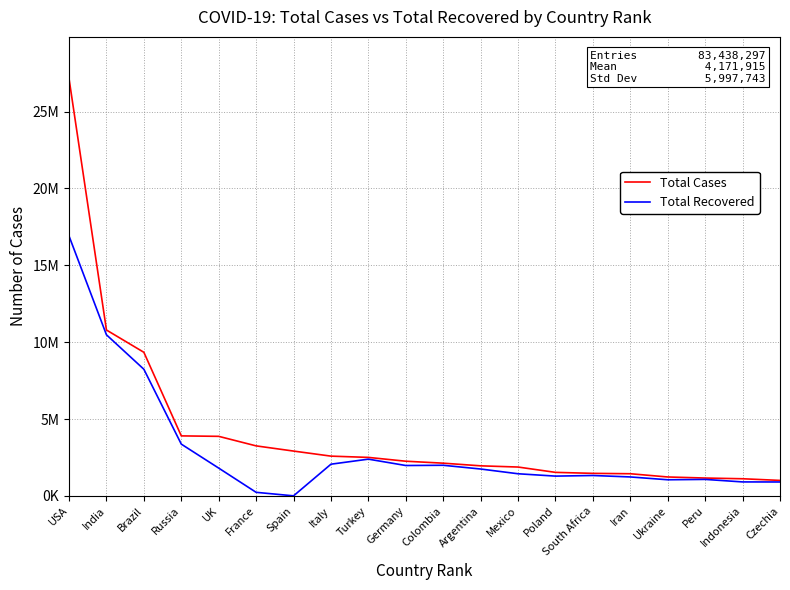

Which series has the largest range (max minus min)?

Total Cases